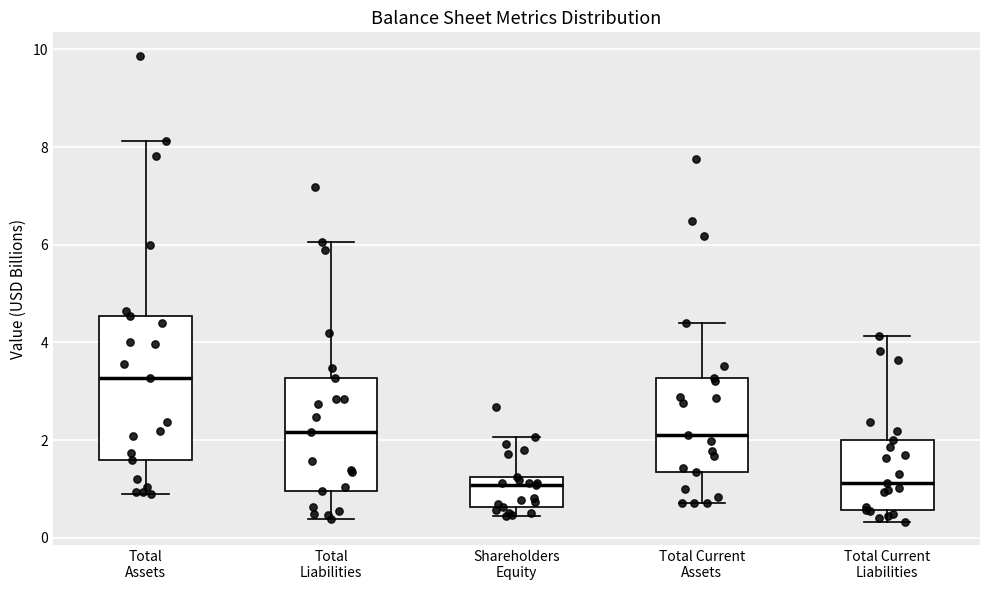

Where is the upper edge of the box for Total Liabilities on the y-axis? The values are not printed on the chart, so give them approximately, as read against the axis.

3.2